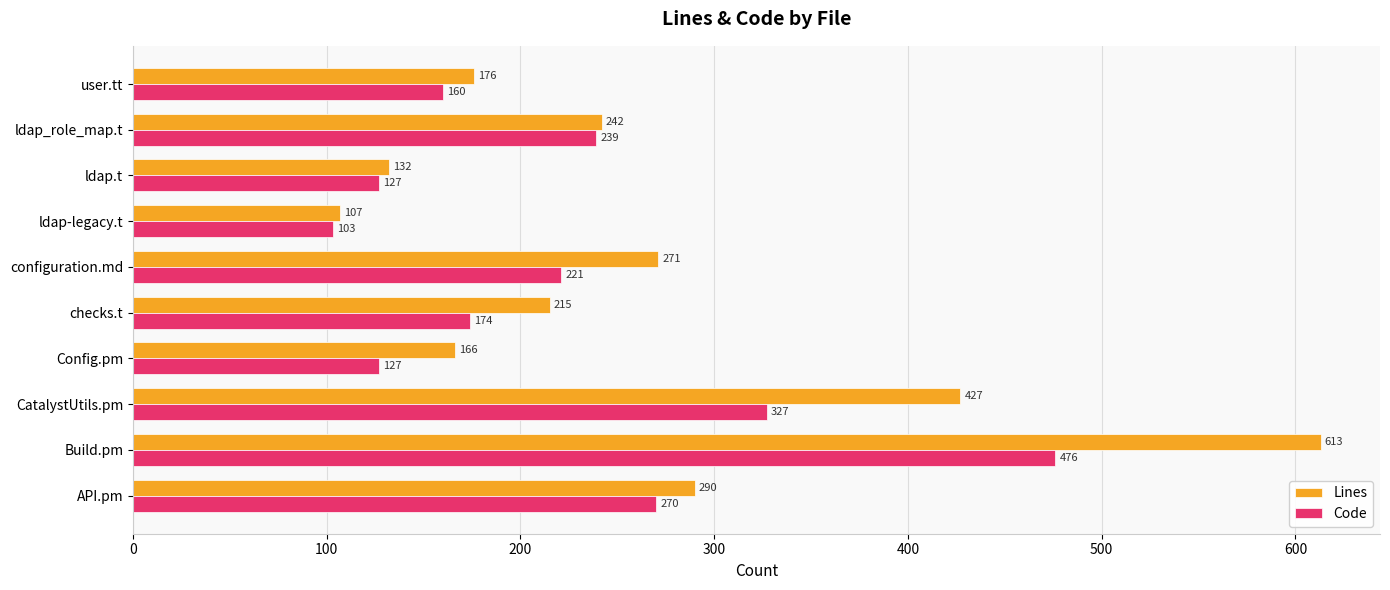

Is it true that Lines equals 215 at checks.t?

True